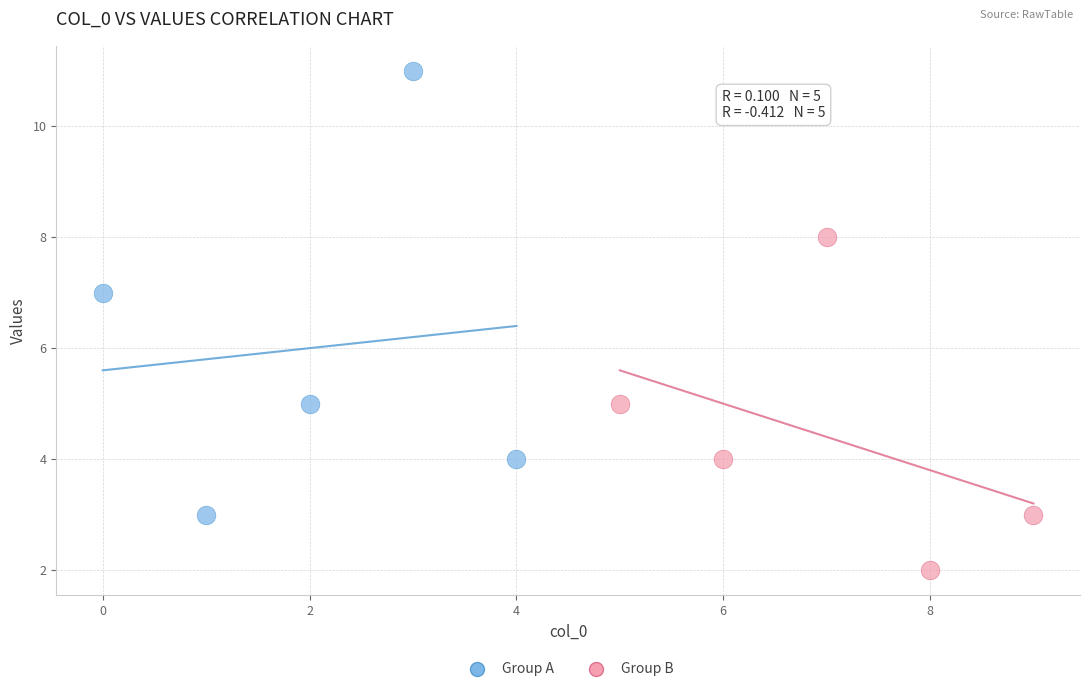

What are all the series names shown in the legend?

Group A, Group B